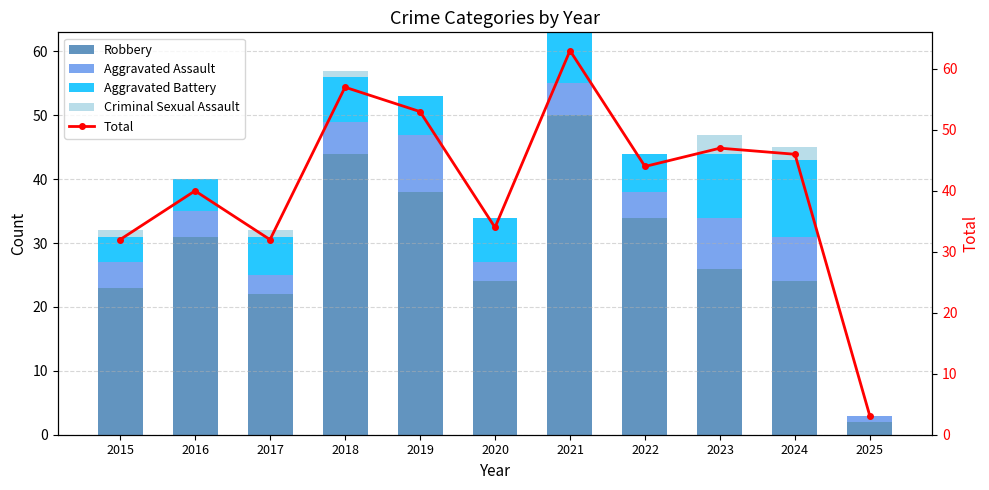

Which series has the widest spread of values?

Total